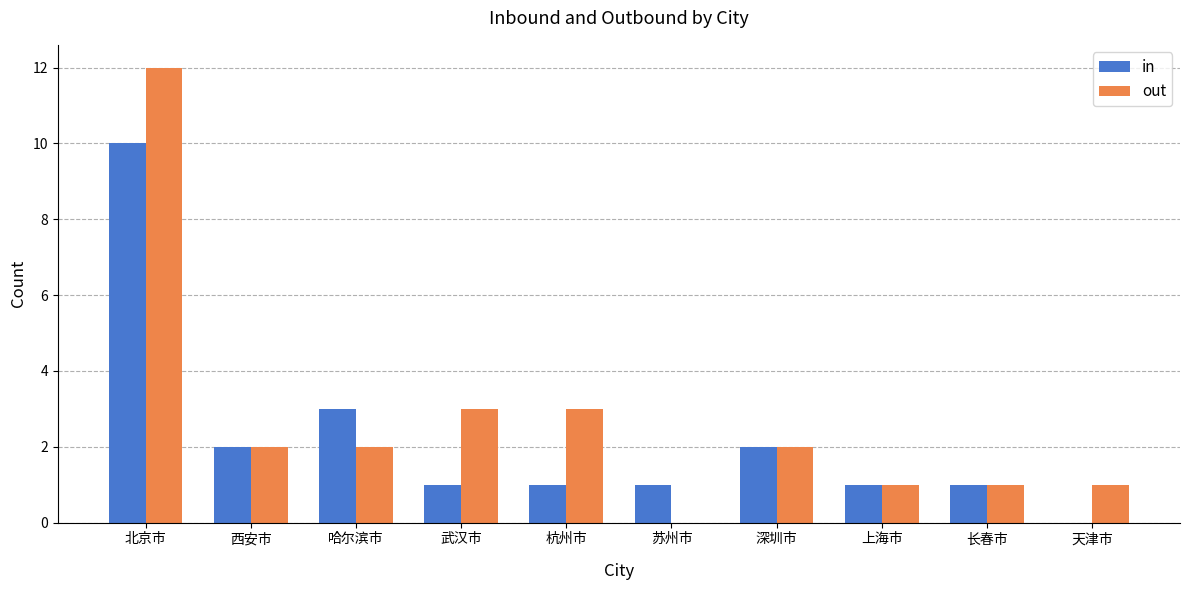

At which category is the sum across all series the highest?

北京市